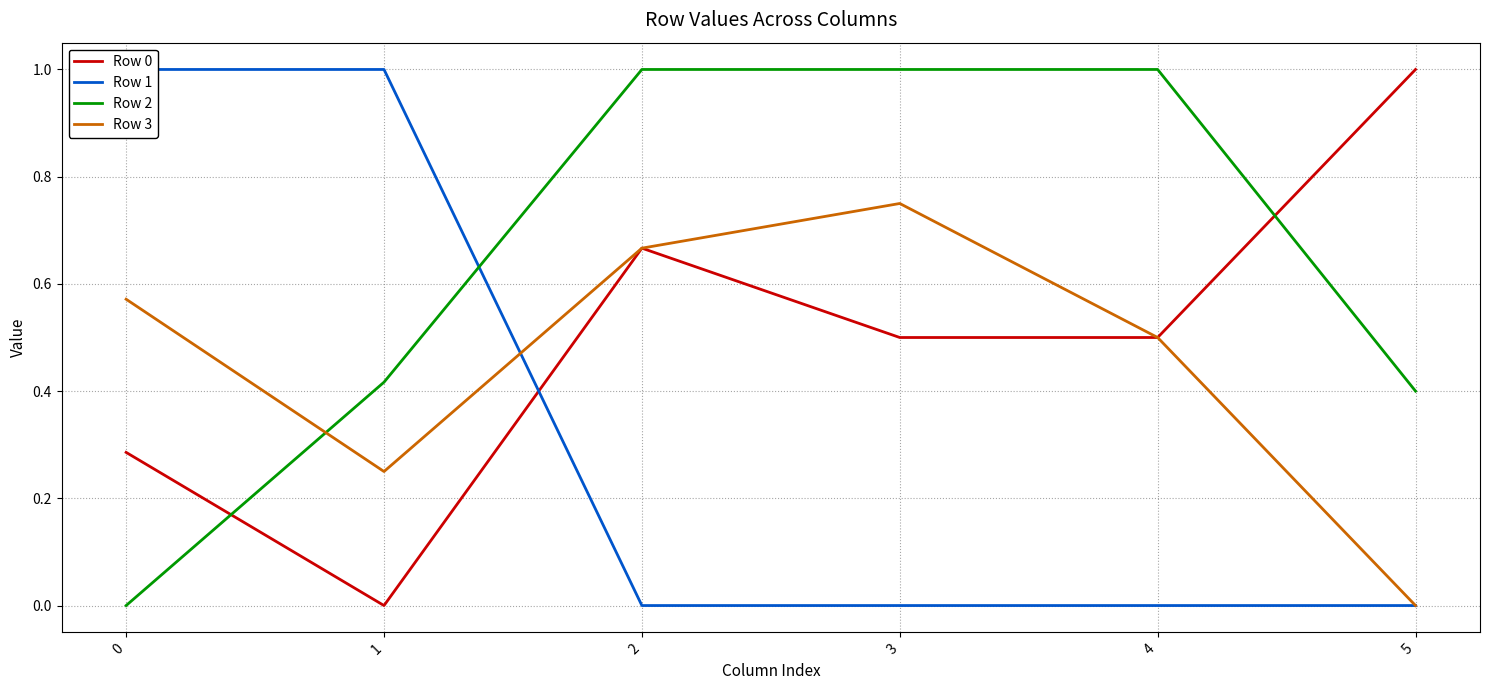

At which category is the sum across all series the highest?

2